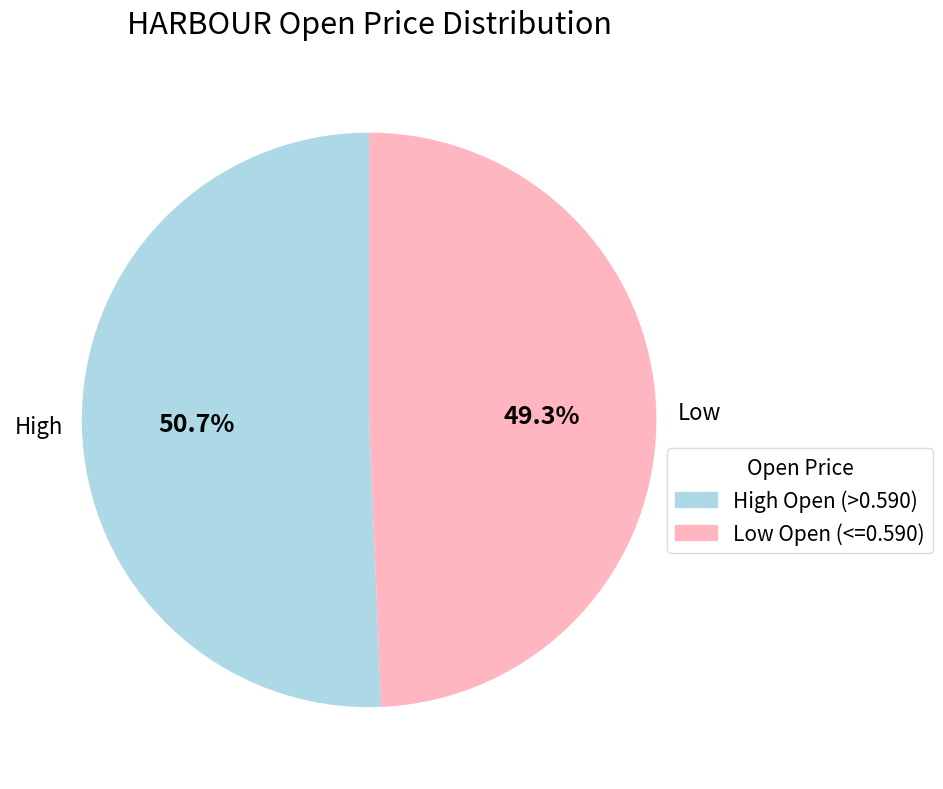

How many slices are in this pie chart?

2